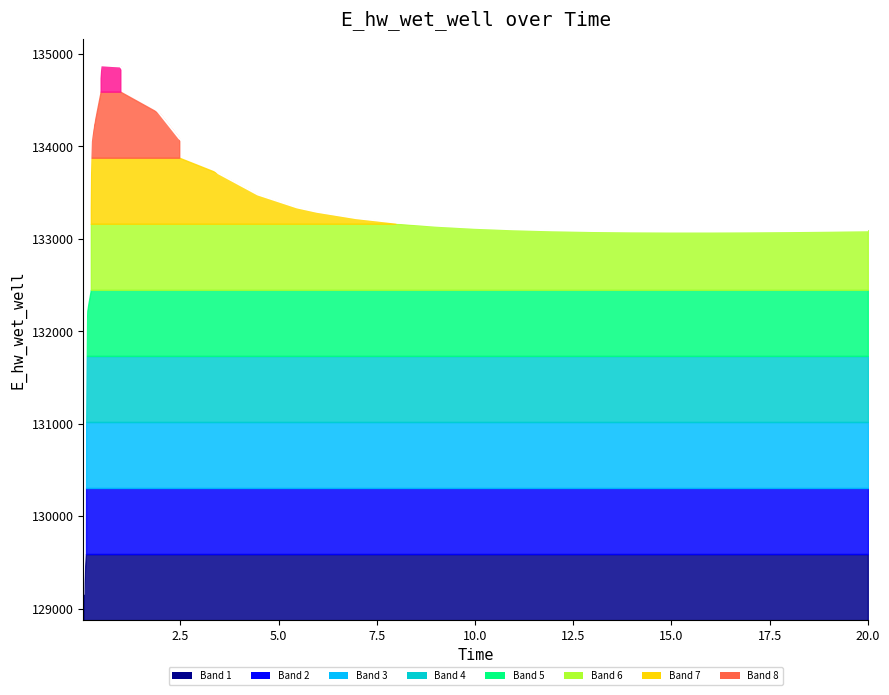

What is the difference between the second highest and second lowest values?

2719.5